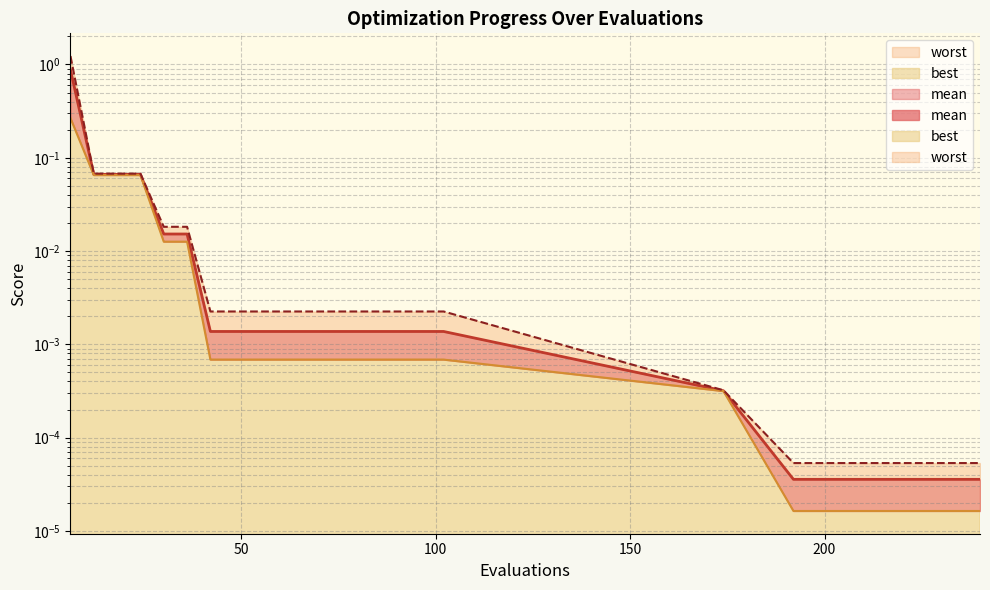

At which label is best closest to 0?

192